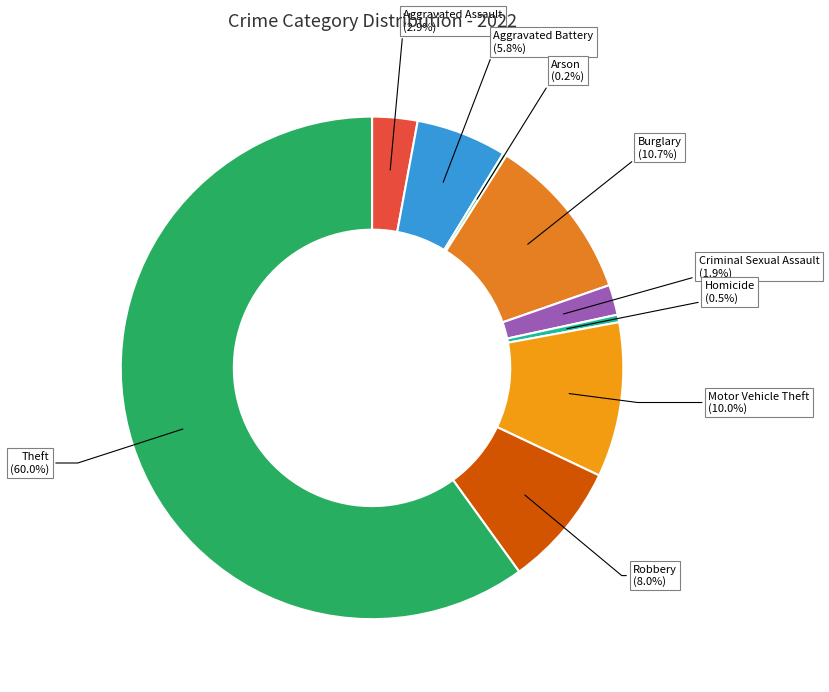

Do Aggravated Assault and Theft together represent more than half of the pie?

Yes